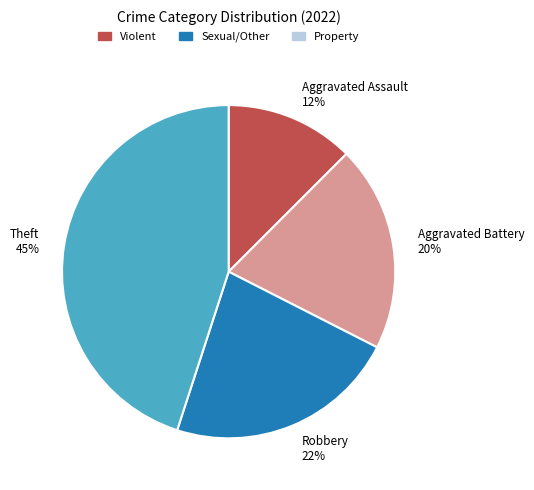

To the nearest percent, what percentage of the pie is Aggravated Battery?

20%